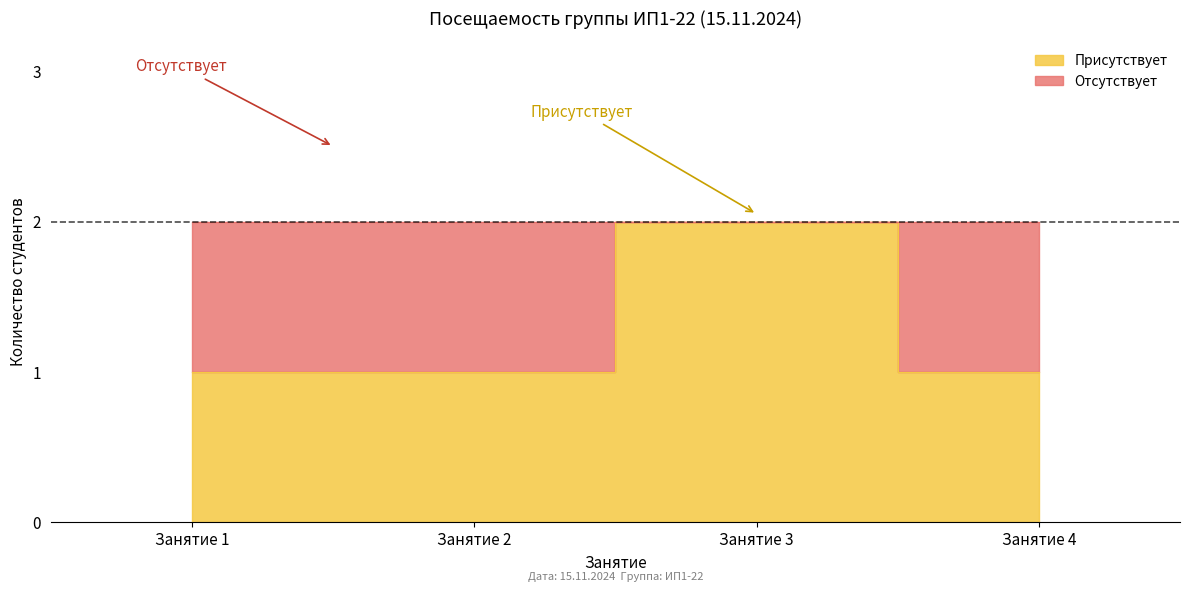

At which label is the value closest to 1?

Занятие 1